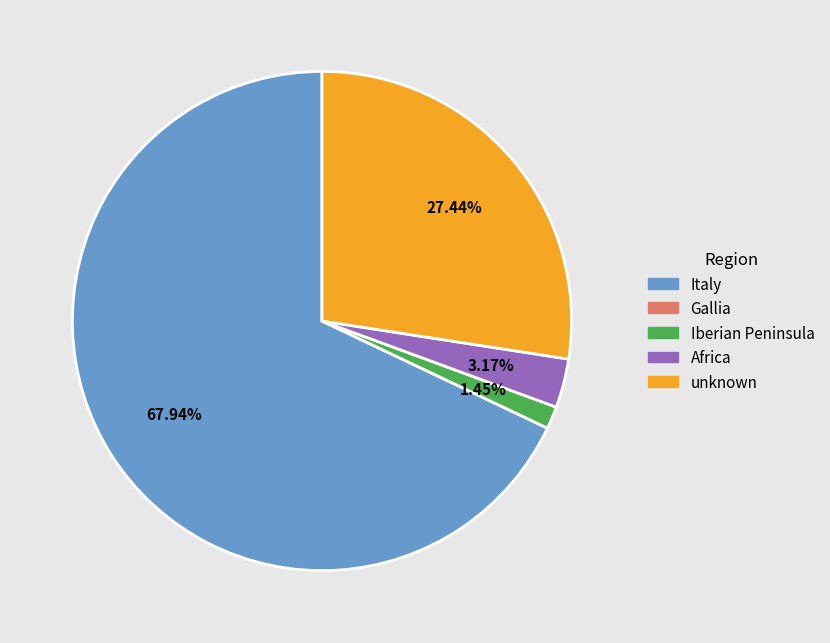

Which slice is the largest?

Italy